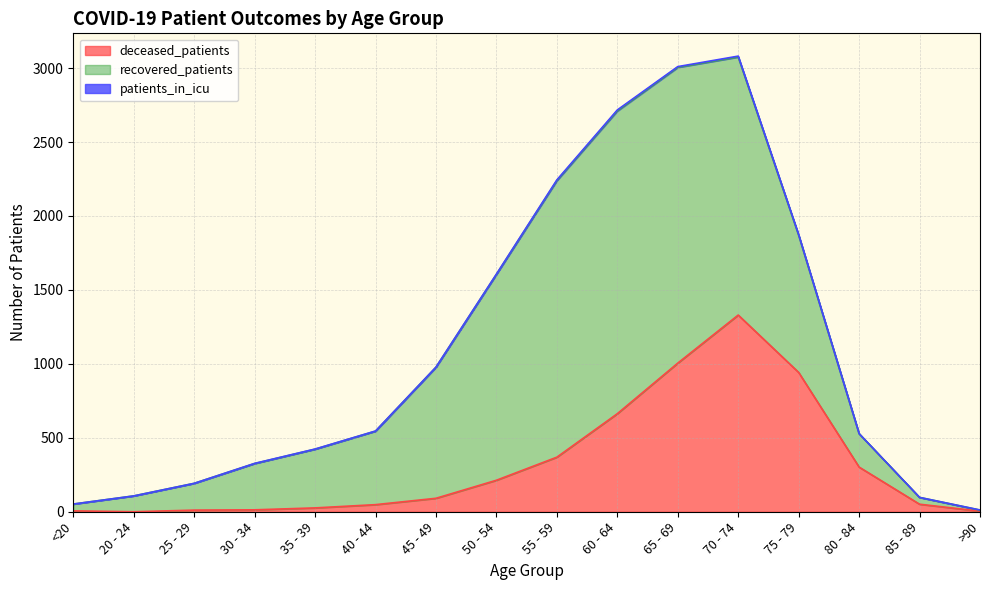

Reading left to right, list all the values displayed in this chart.

deceased_patients: 6	0	11	13	26	48	91	213	369	663	1005	1330	942	302	51	4
recovered_patients: 46	107	181	313	397	497	886	1392	1870	2047	2000	1745	928	226	46	7
patients_in_icu: 0	0	0	1	1	1	1	2	5	7	5	6	3	0	0	1